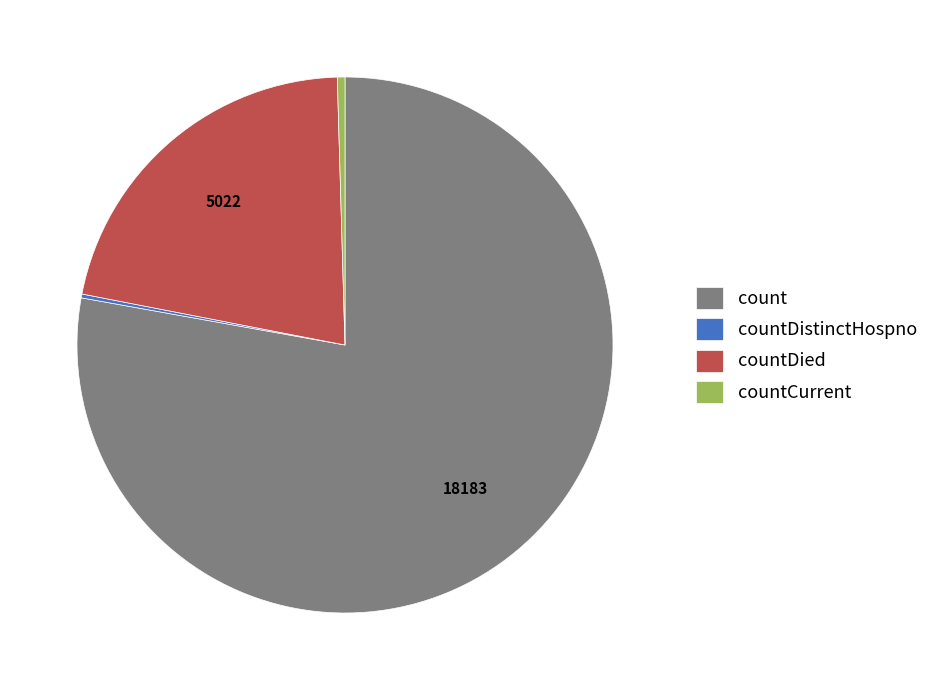

The count slice represents 78% of the pie. True or false?

True